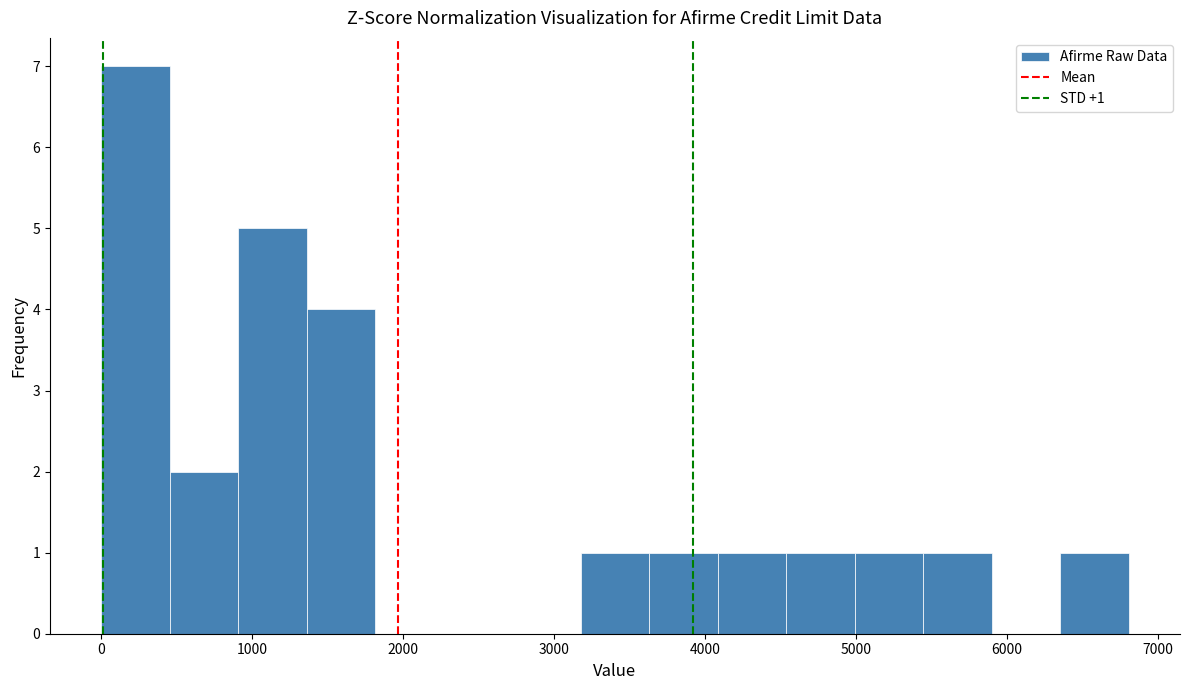

Over which range of the x-axis is the bar tallest?

0 to 500